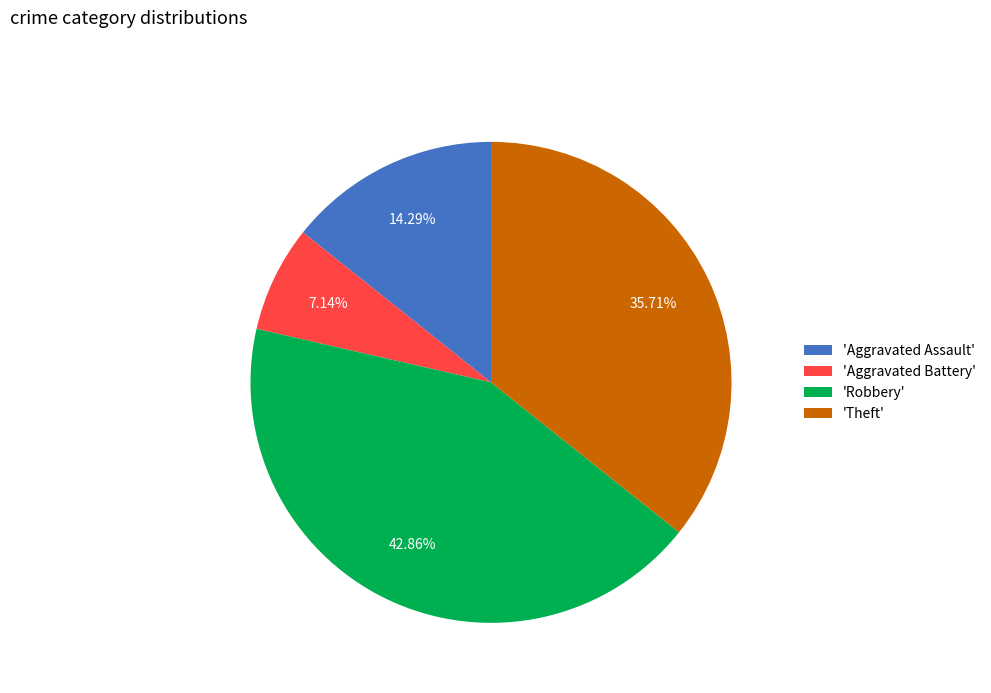

Combined, do 'Theft' and 'Robbery' account for over 50%?

Yes